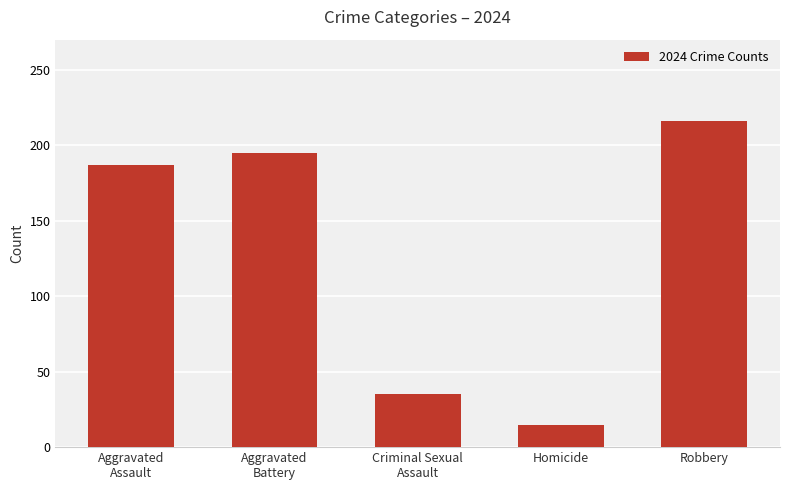

How many distinct data groups are displayed?

1